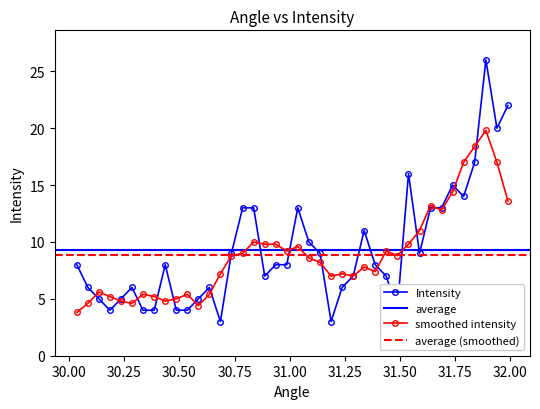

What is the value of the 20th point from the left?

8